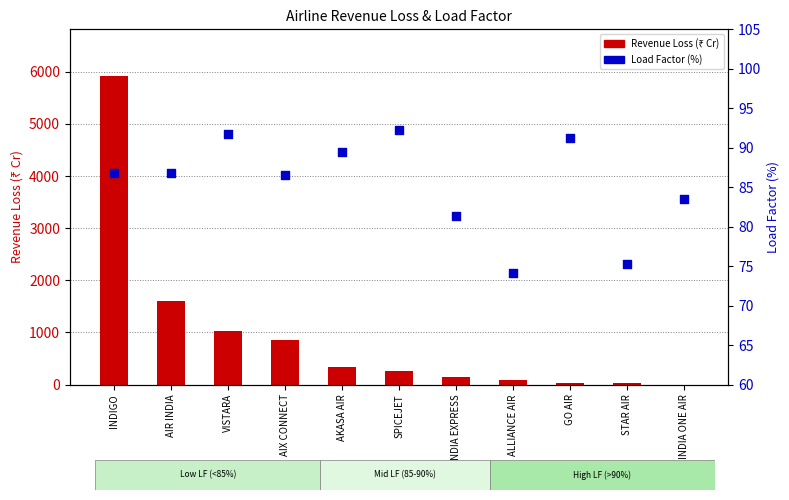

Which series has the largest total across all categories?

Revenue Loss (₹ Cr)